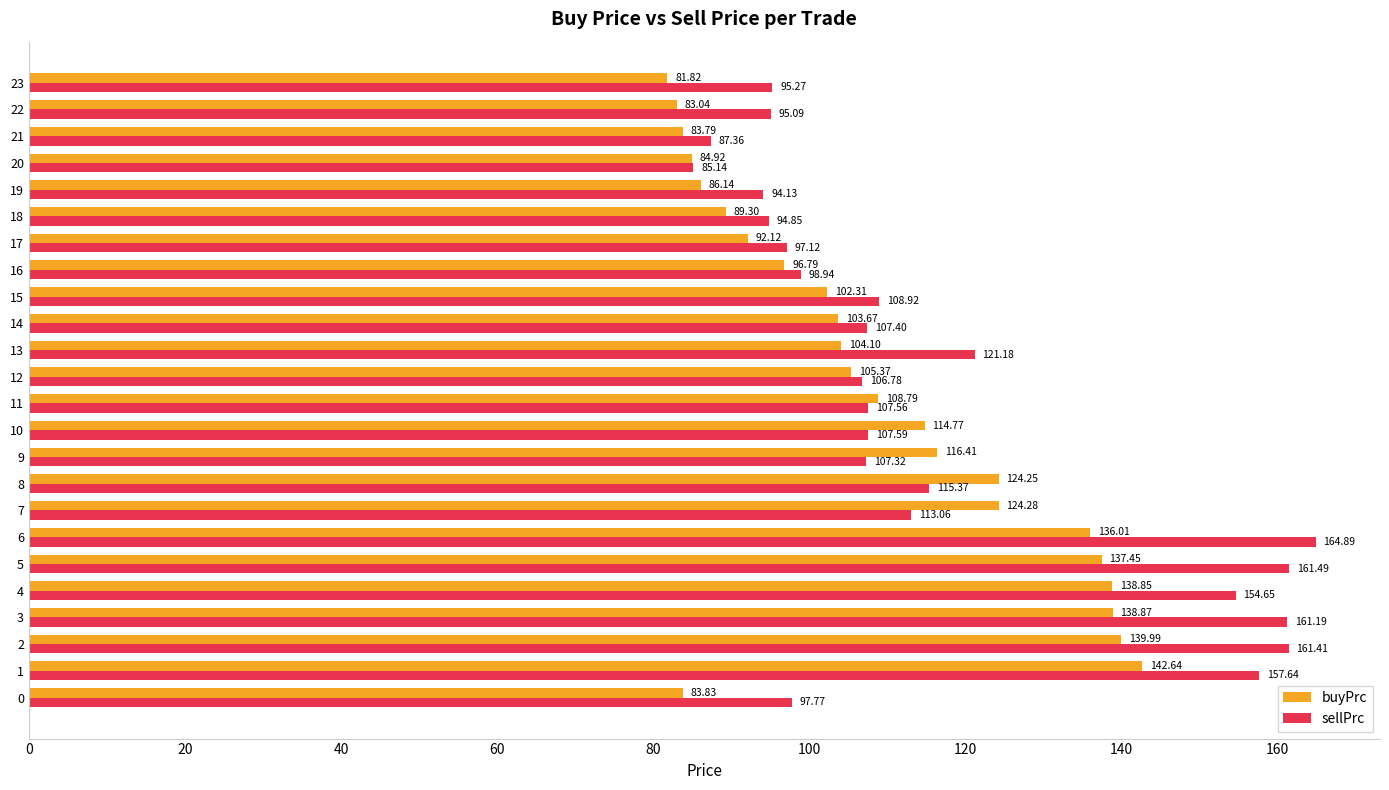

At which category is the sum across all series the highest?

2